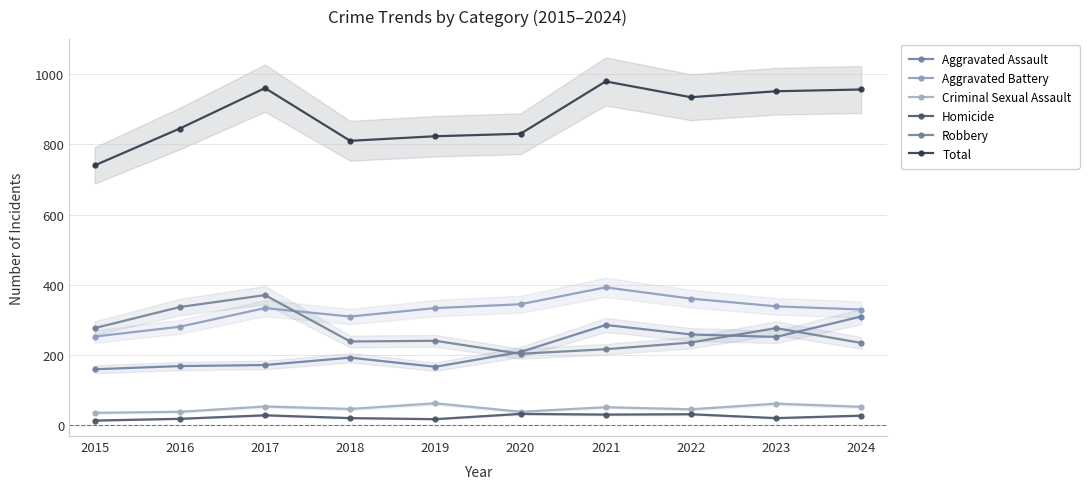

List the labels in order of Criminal Sexual Assault value, largest first.

2019, 2023, 2017, 2024, 2021, 2018, 2022, 2016, 2020, 2015